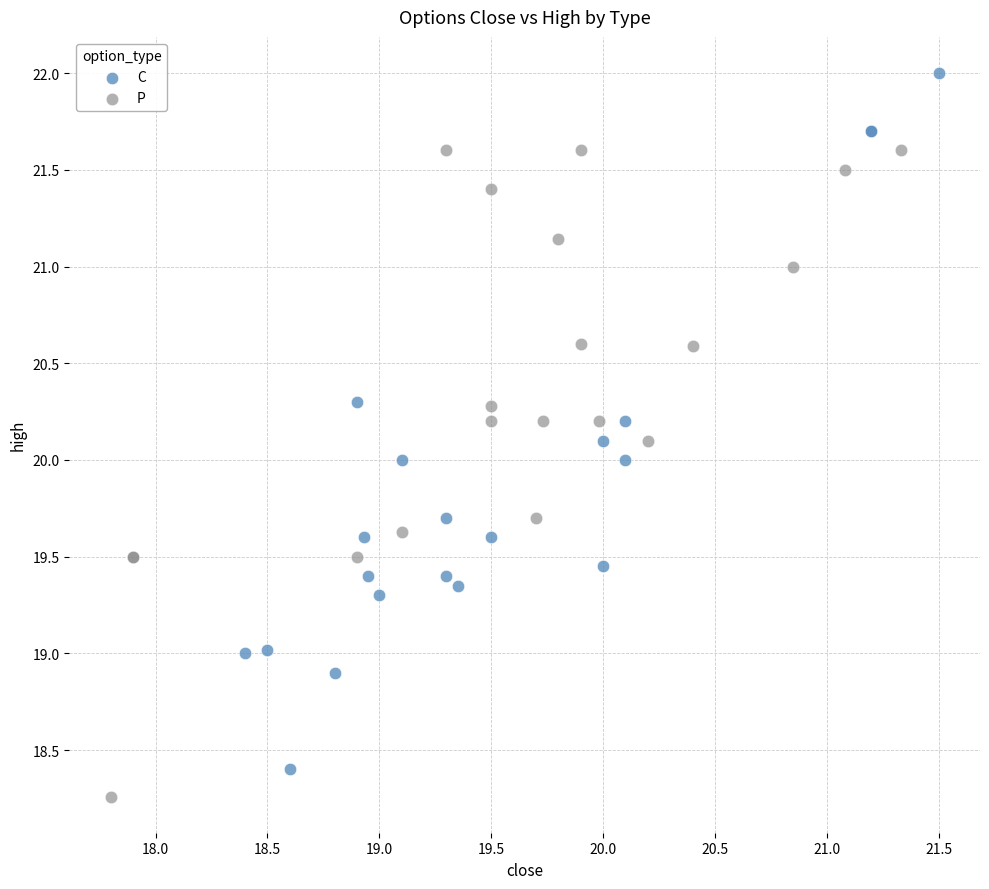

Which series reaches the maximum Y coordinate?

C